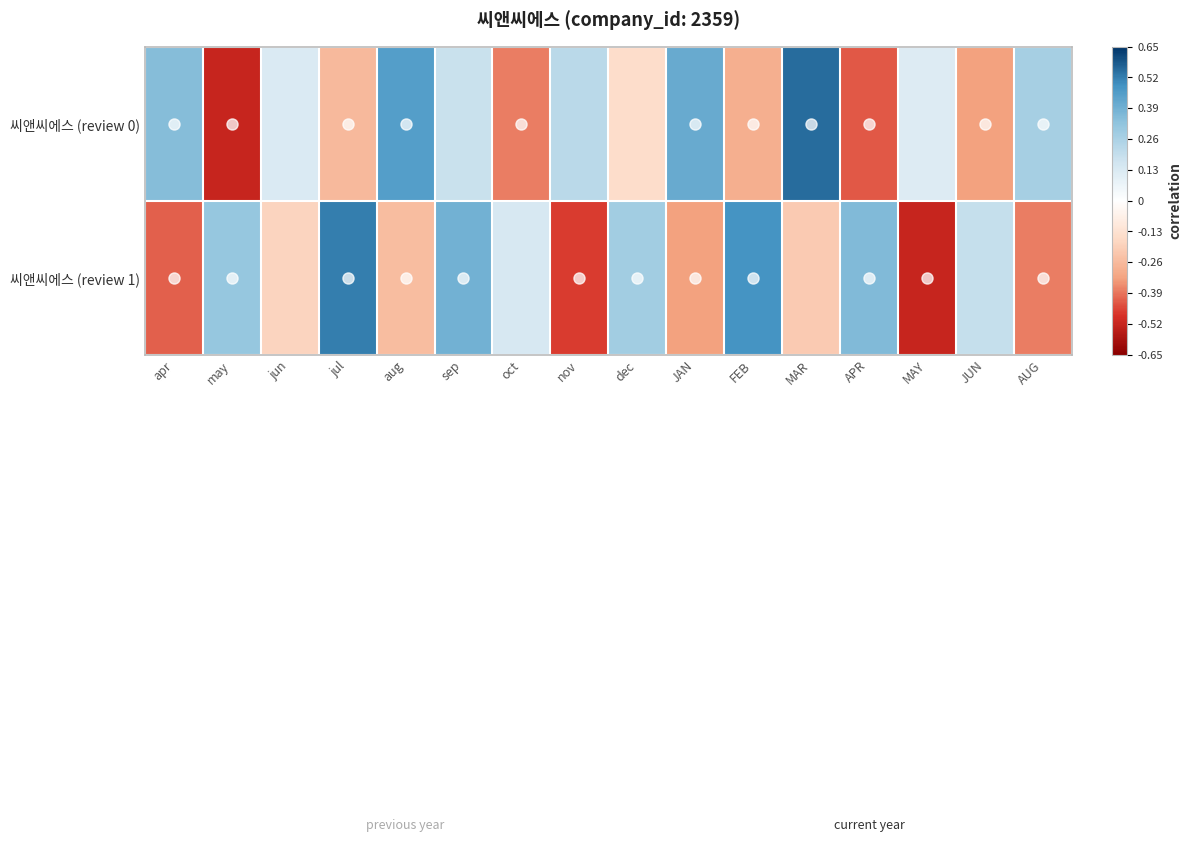

List the series in order of their overall mean, lowest first.

씨앤씨에스 (review 1), 씨앤씨에스 (review 0)